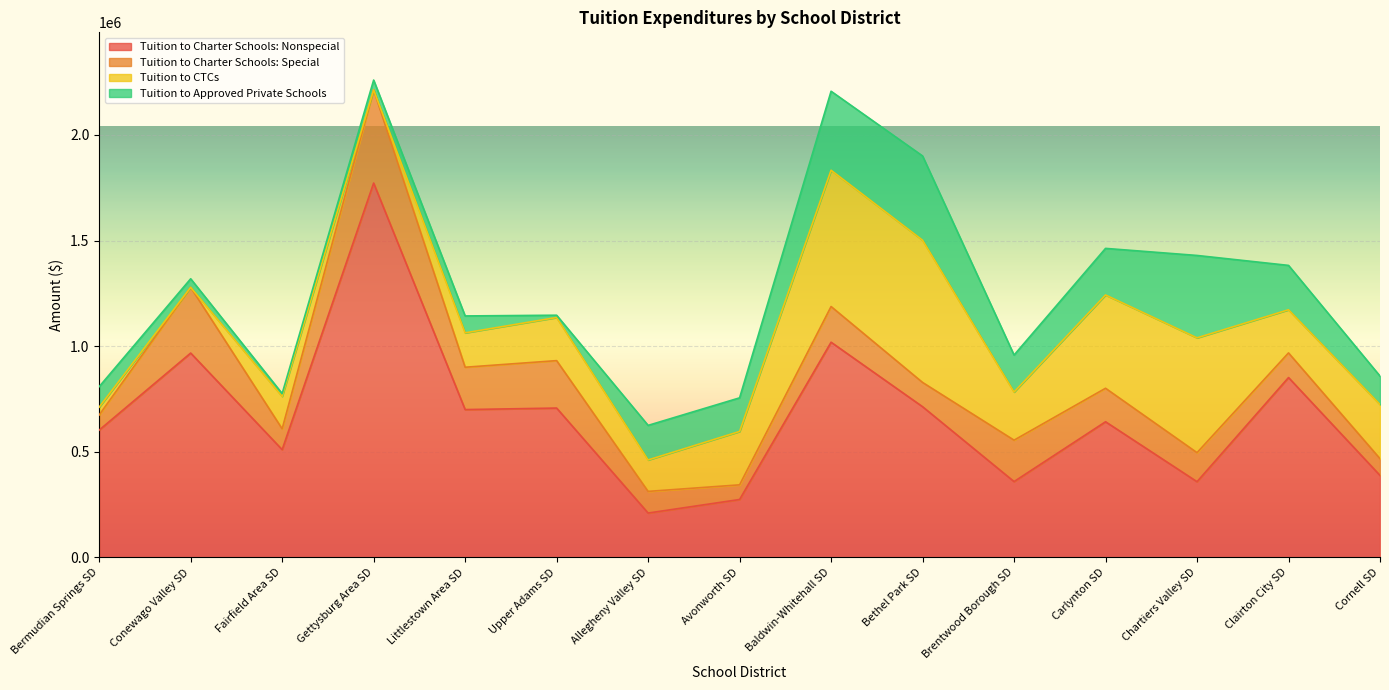

What is the total value across all series at Littlestown Area SD?

1142956.5